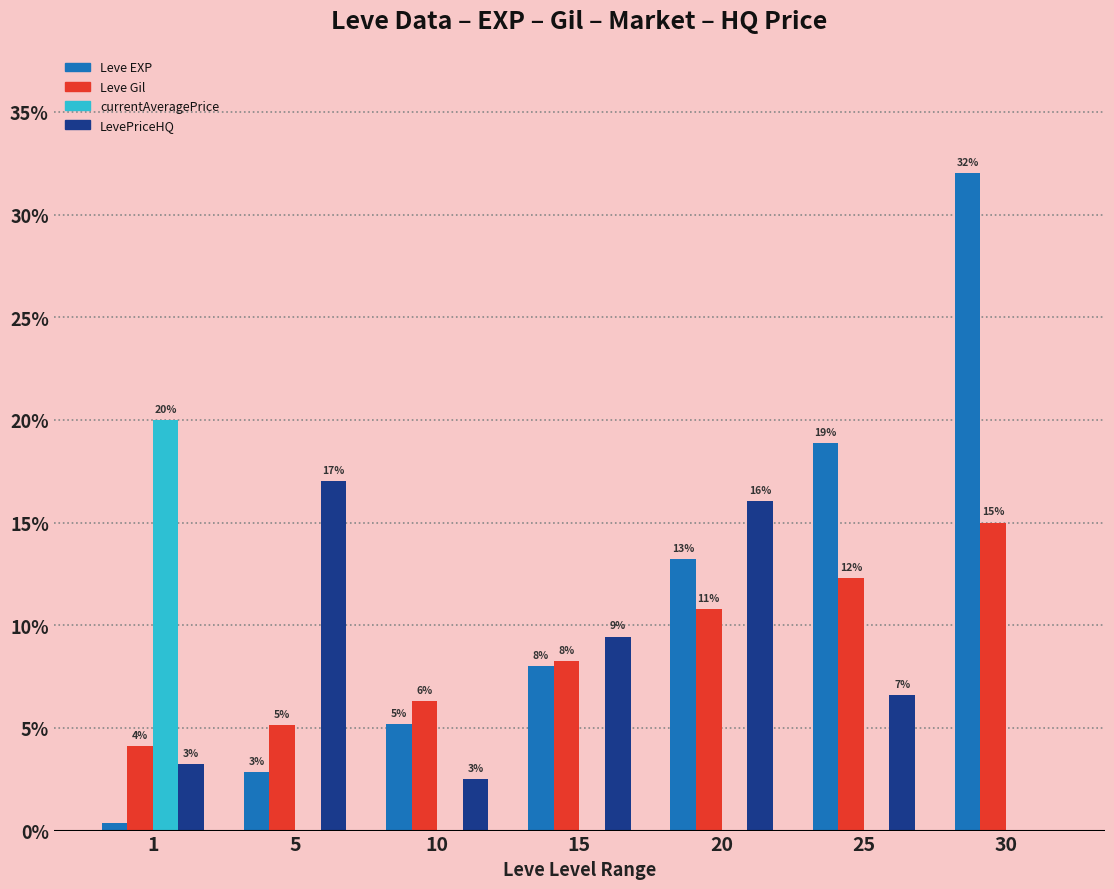

At which category is the sum across all series the highest?

30